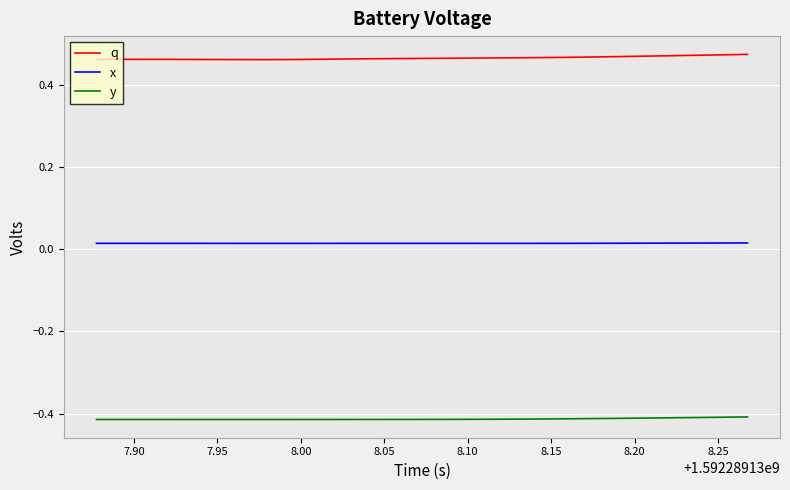

Which series has the largest total across all categories?

q